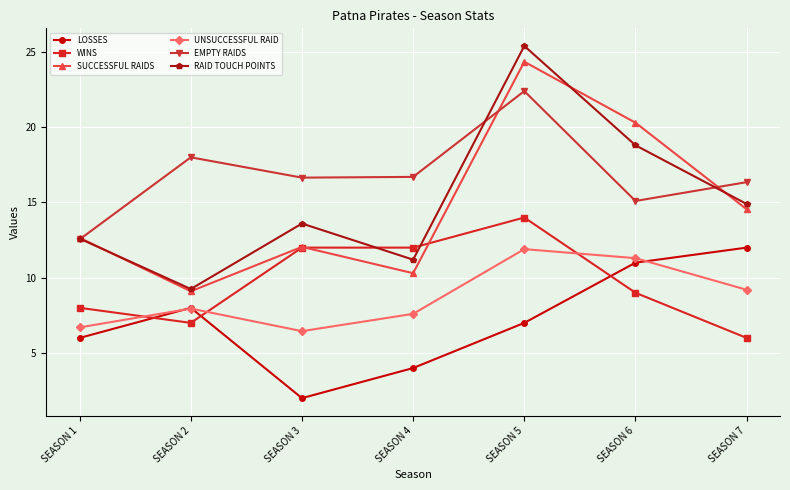

What is the lowest value of the SUCCESSFUL RAIDS series?

9.1